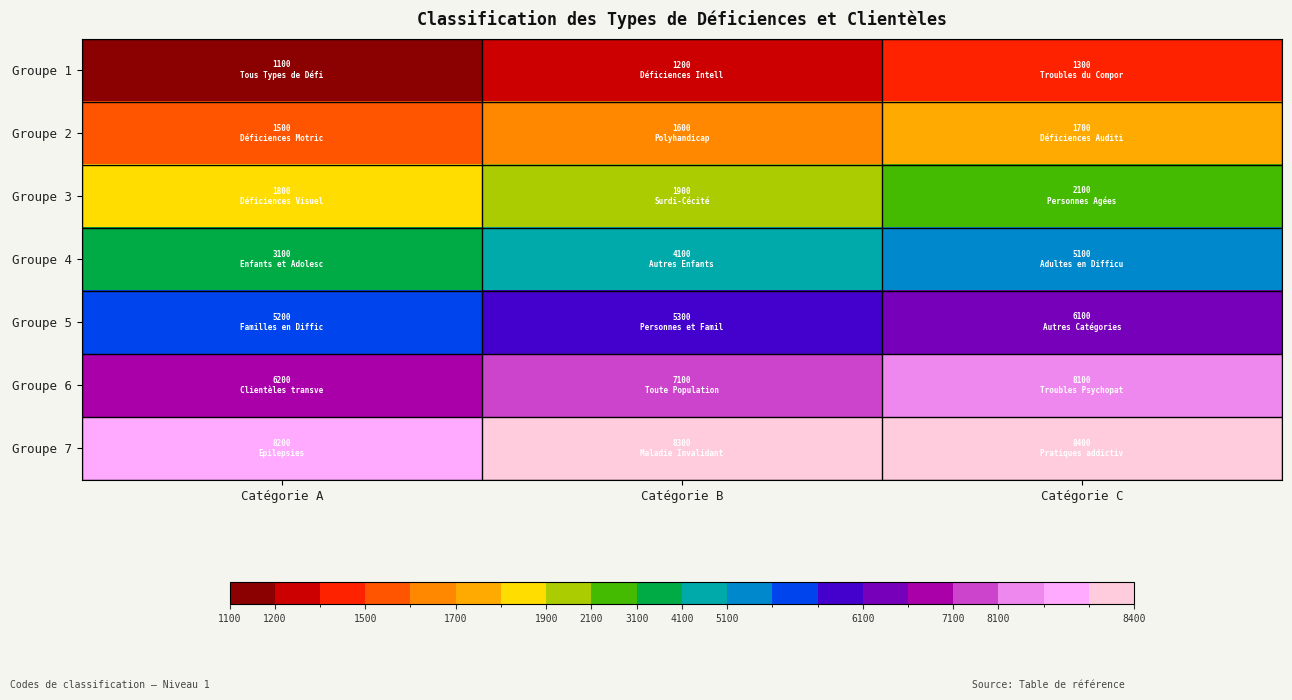

At which category does the chart reach its peak across all series?

Catégorie C